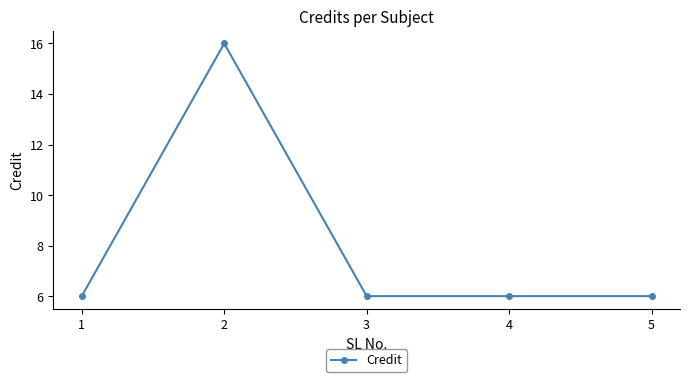

Does the chart have visible grid lines?

No